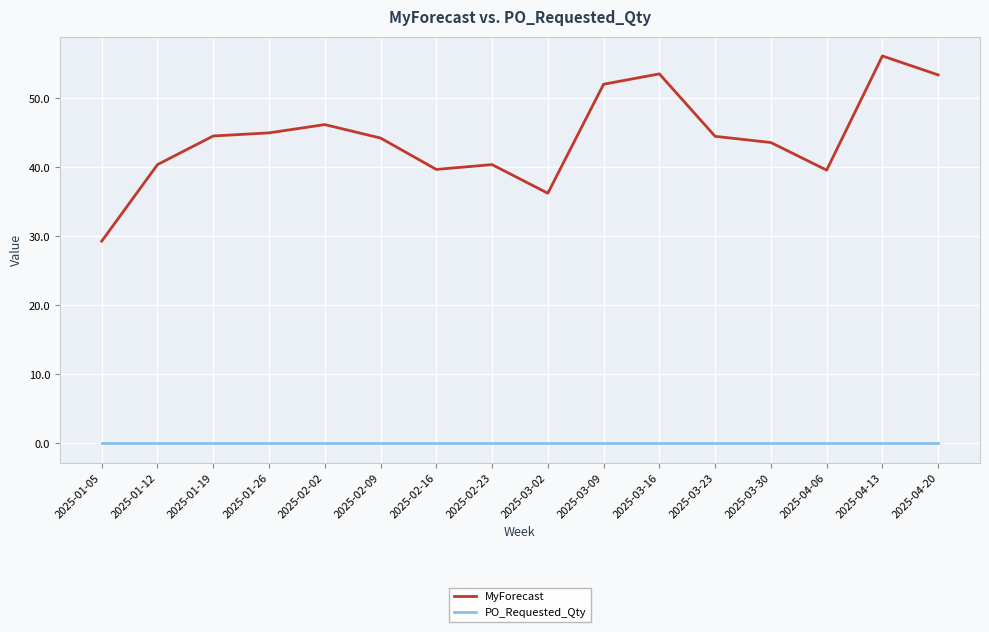

Is the value of MyForecast at 2025-01-05 greater than the value of PO_Requested_Qty at 2025-03-23?

Yes